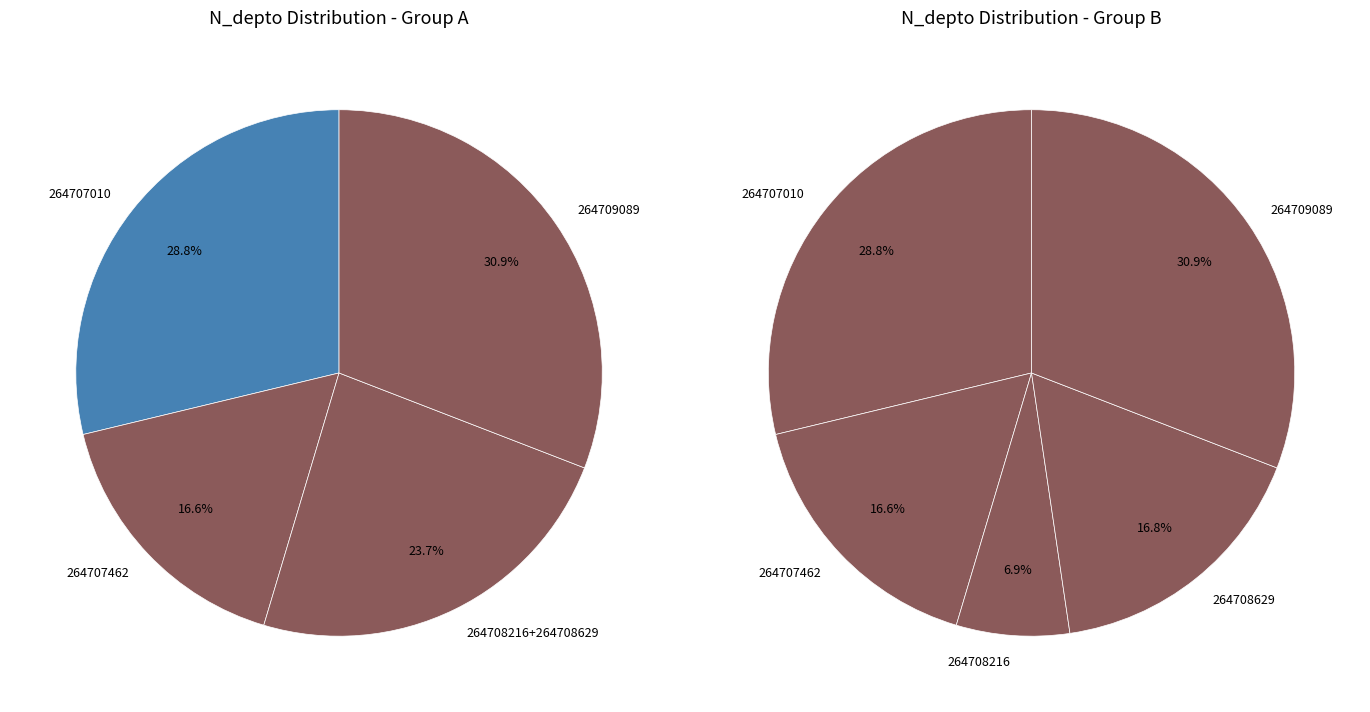

Rank the categories by value from highest to lowest.

264709089, 264707010, 264708629, 264707462, 264708216